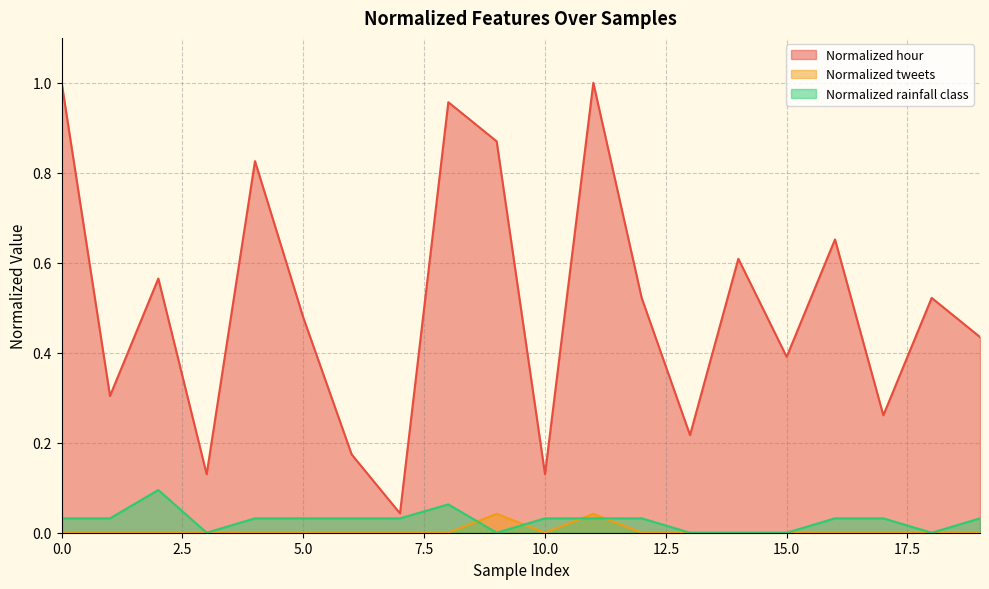

Which category has the lowest value in the Normalized rainfall class series?

3